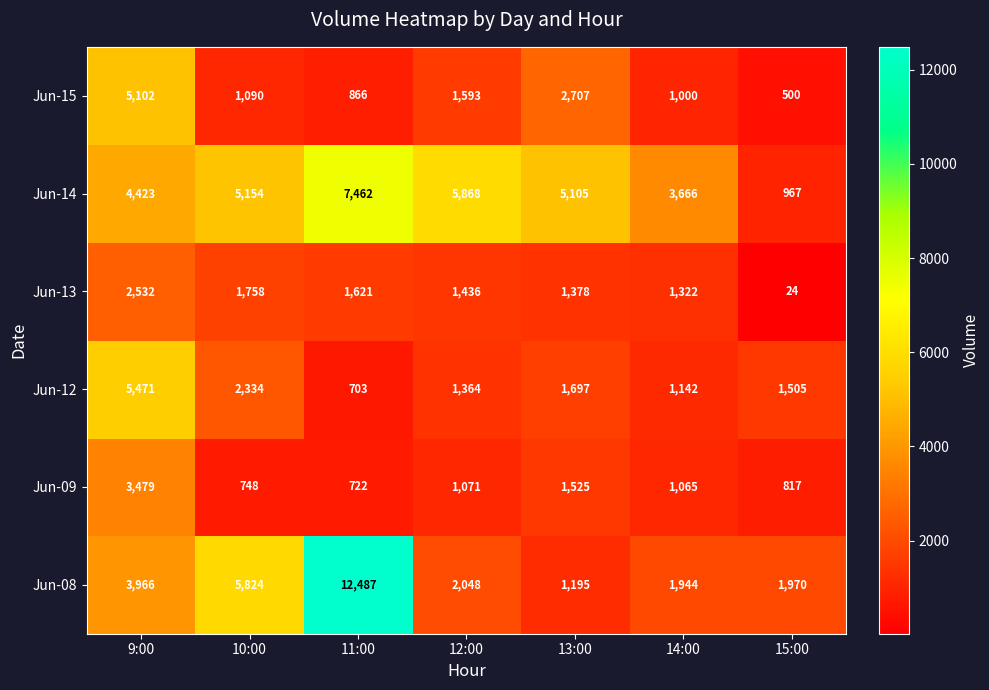

True or false: Jun-08 has a value of 1970 at 15:00.

True